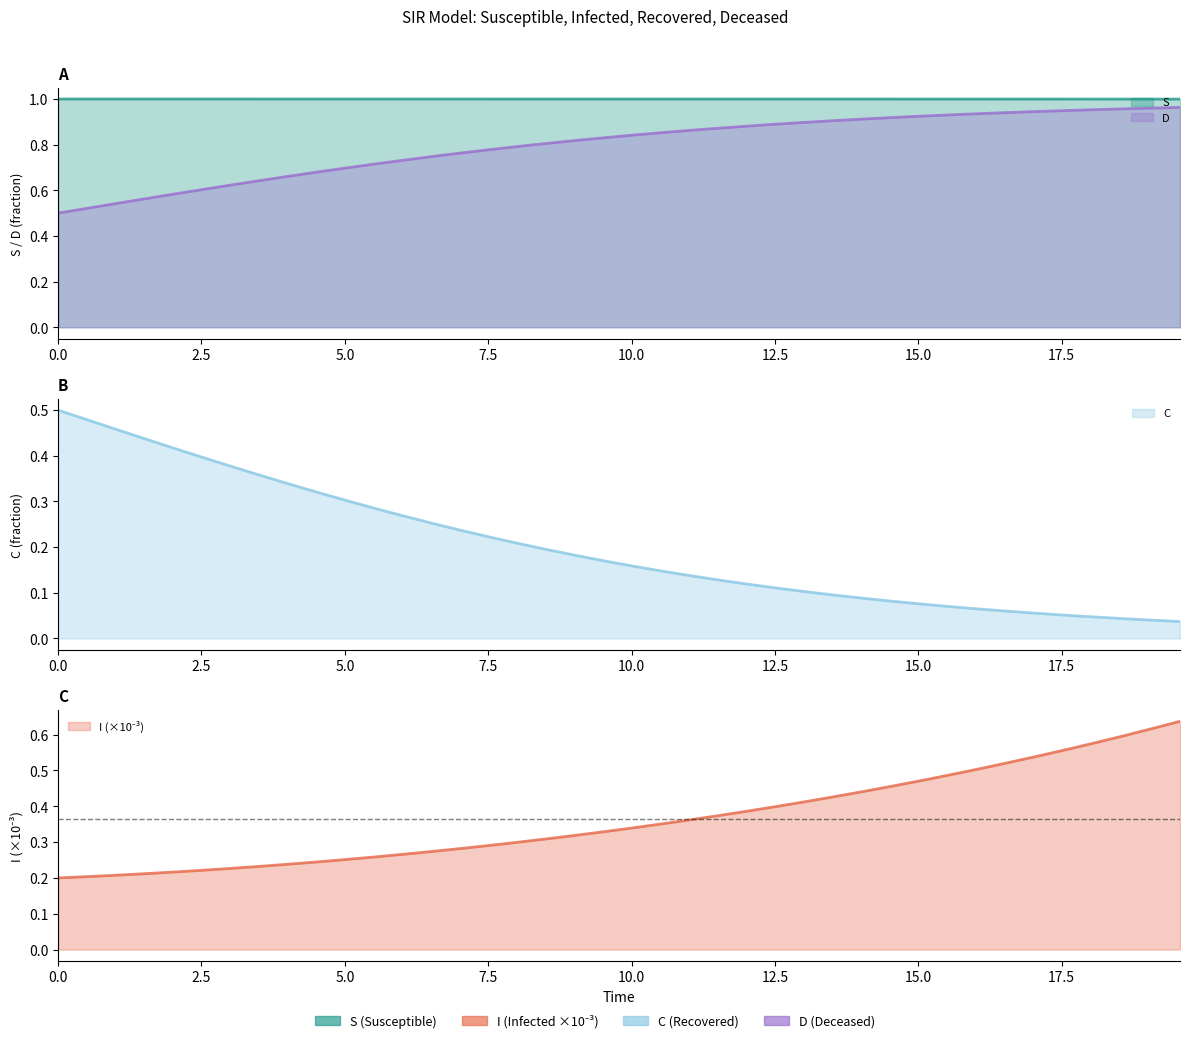

What is the difference between the highest and lowest values at 5.0?

0.8